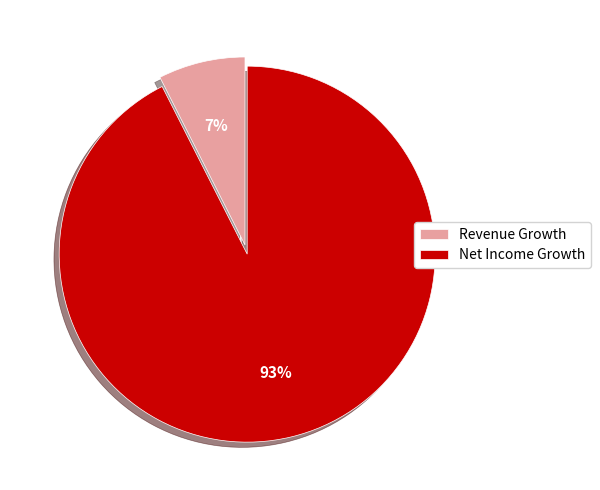

Rank the categories by value from lowest to highest.

Revenue Growth, Net Income Growth